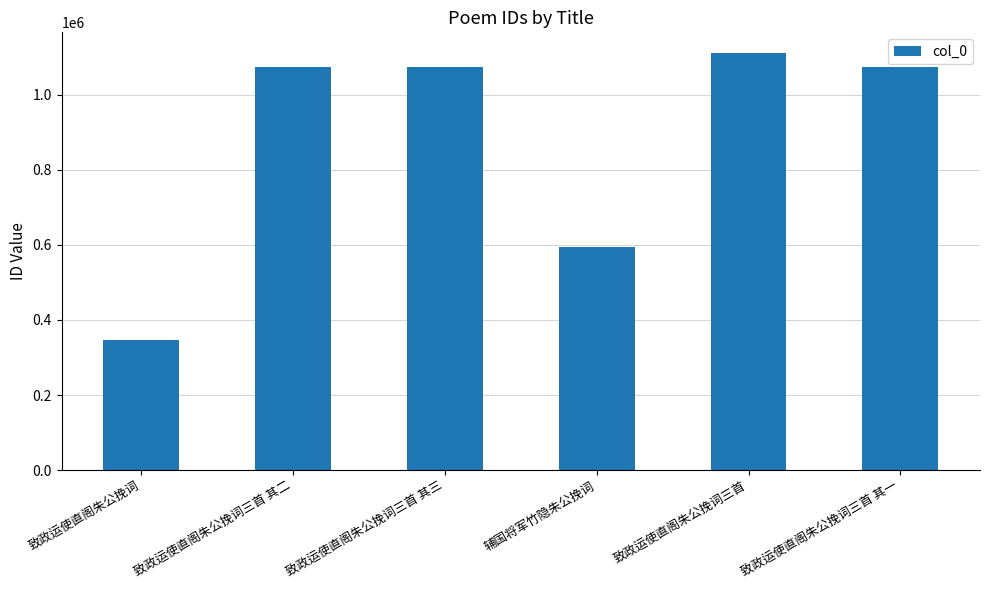

What is the minimum value shown in the chart?

345711